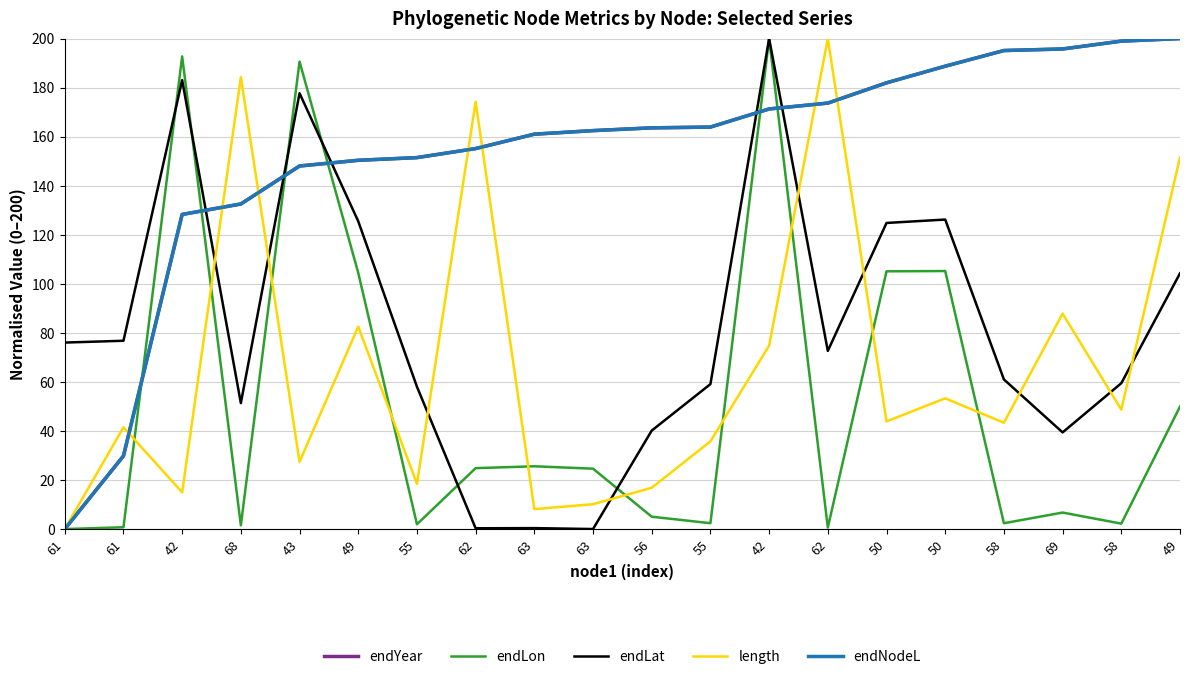

True or false: endNodeL has more than 0 interior local peaks.

False